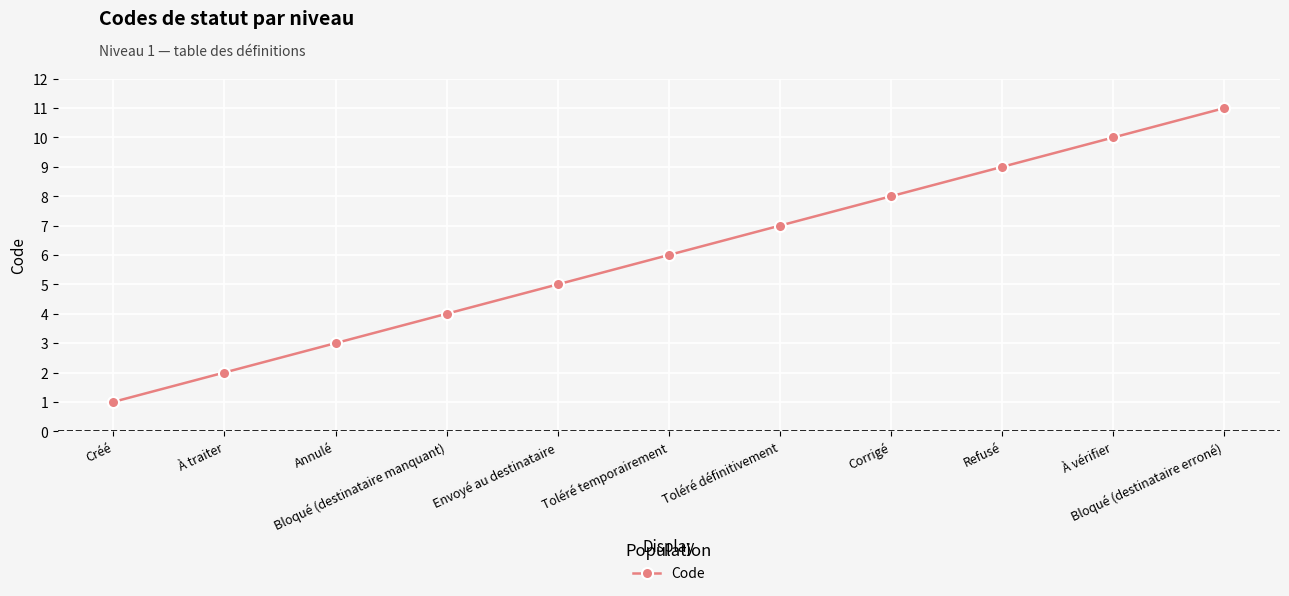

How many lines are shown in the chart?

1